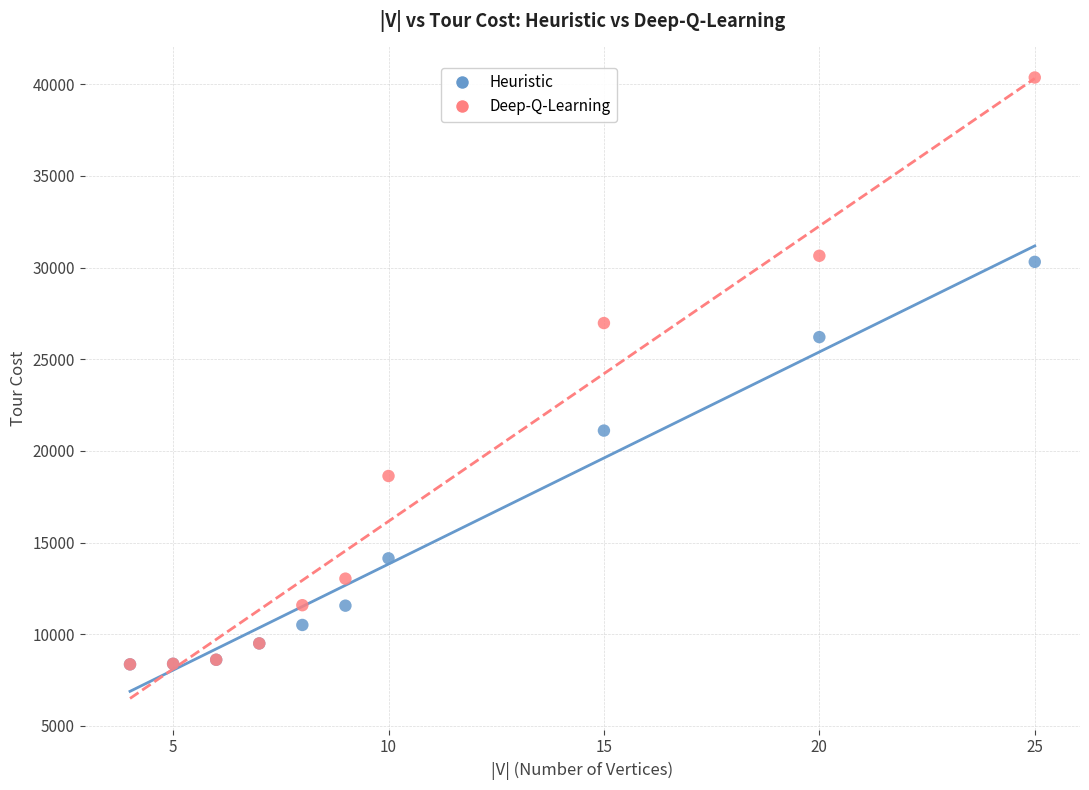

In the Deep-Q-Learning series, what Y value is closest to 24364?

26975.4